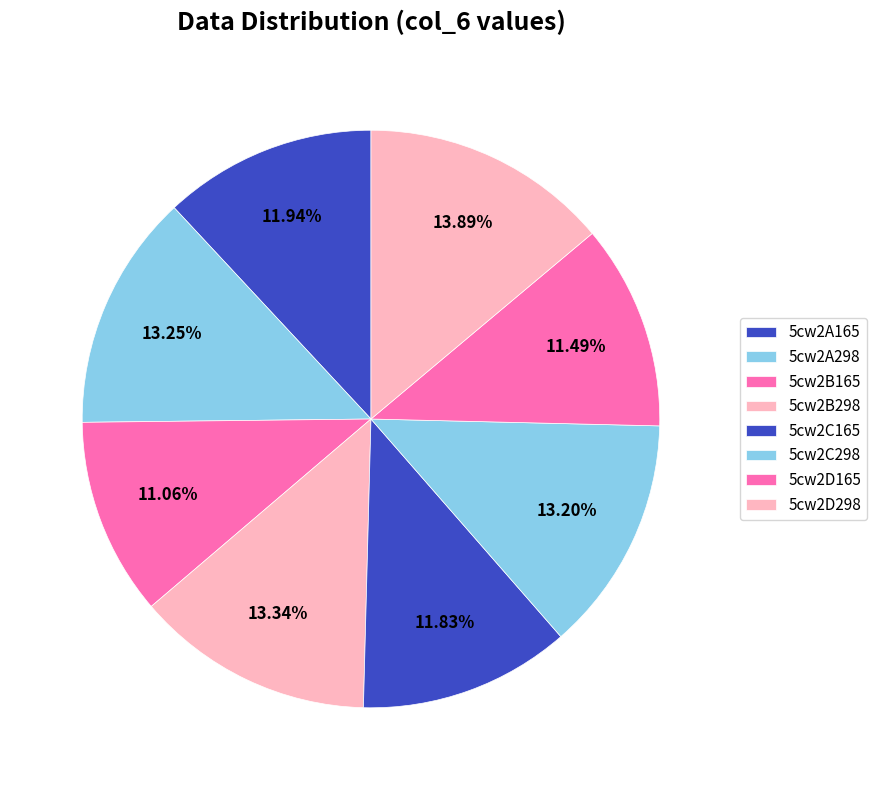

Count the number of slices in the pie.

8